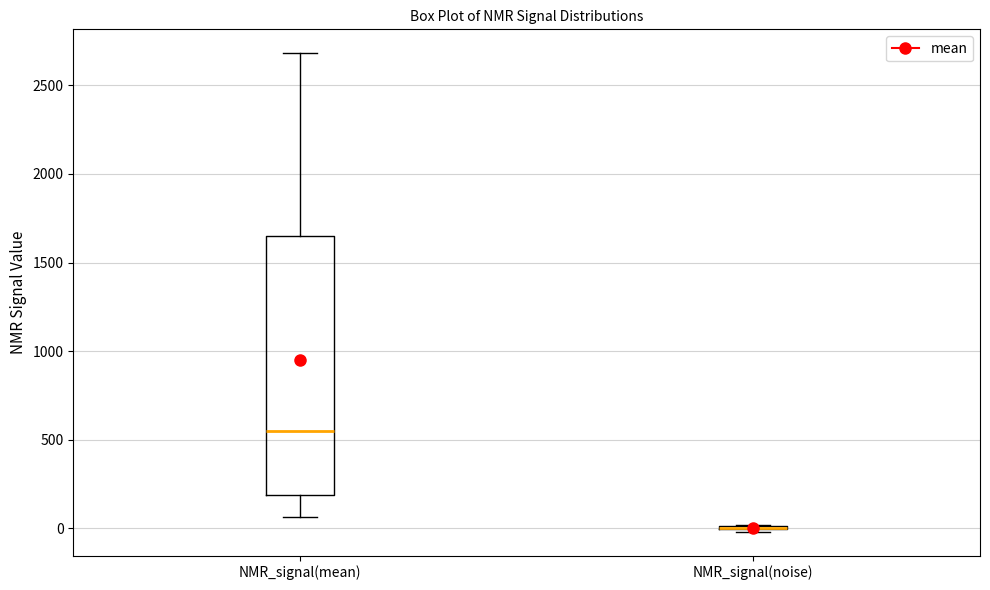

Reading left to right, transcribe this box plot: for each box, give where its median line is, the range the box spans, and where its two whiskers end, as read against the y-axis. The values are not printed on the chart, so give them approximately, as read against the axis.

NMR_signal(mean): median 550, box 200 to 1650, whiskers 50 to 2700
NMR_signal(noise): box collapsed to a line at 0, whiskers 0 to 0